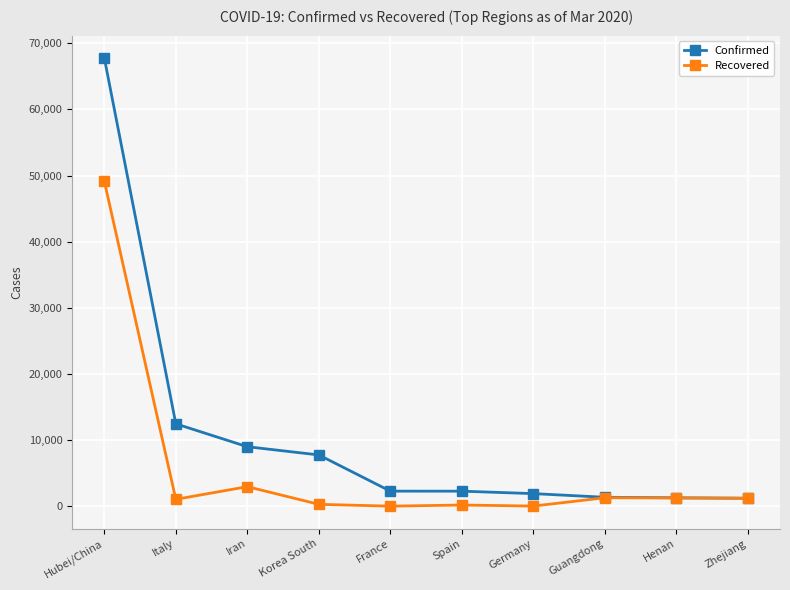

Where is the first local minimum for Recovered?

Italy